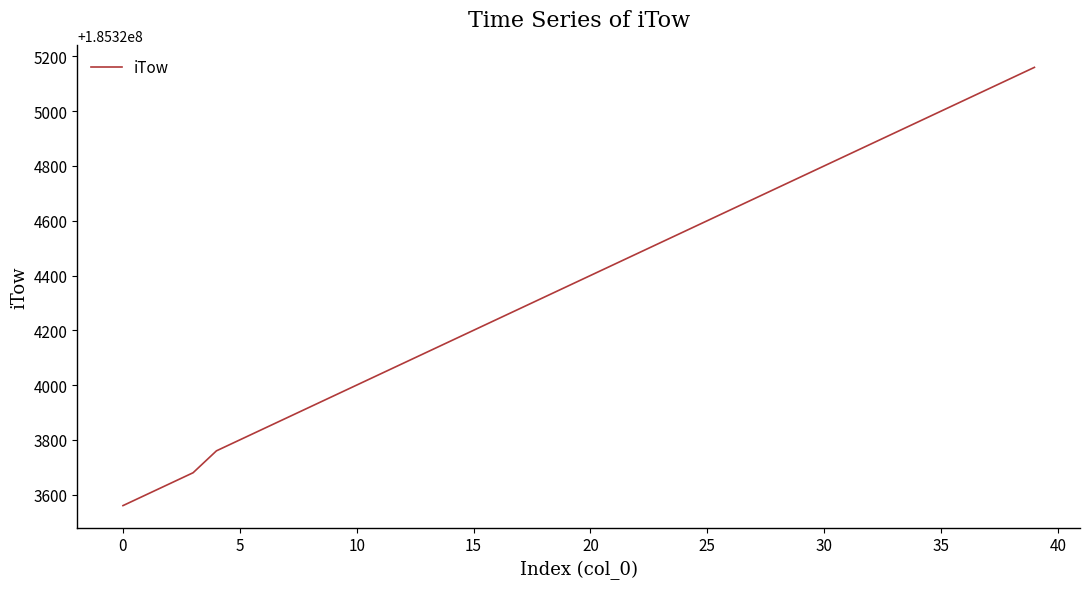

Reading left to right, transcribe all the data shown in this chart.

185323560	185323600	185323640	185323680	185323760	185323800	185323840	185323880	185323920	185323960	185324000	185324040	185324080	185324120	185324160	185324200	185324240	185324280	185324320	185324360	185324400	185324440	185324480	185324520	185324560	185324600	185324640	185324680	185324720	185324760	185324800	185324840	185324880	185324920	185324960	185325000	185325040	185325080	185325120	185325160